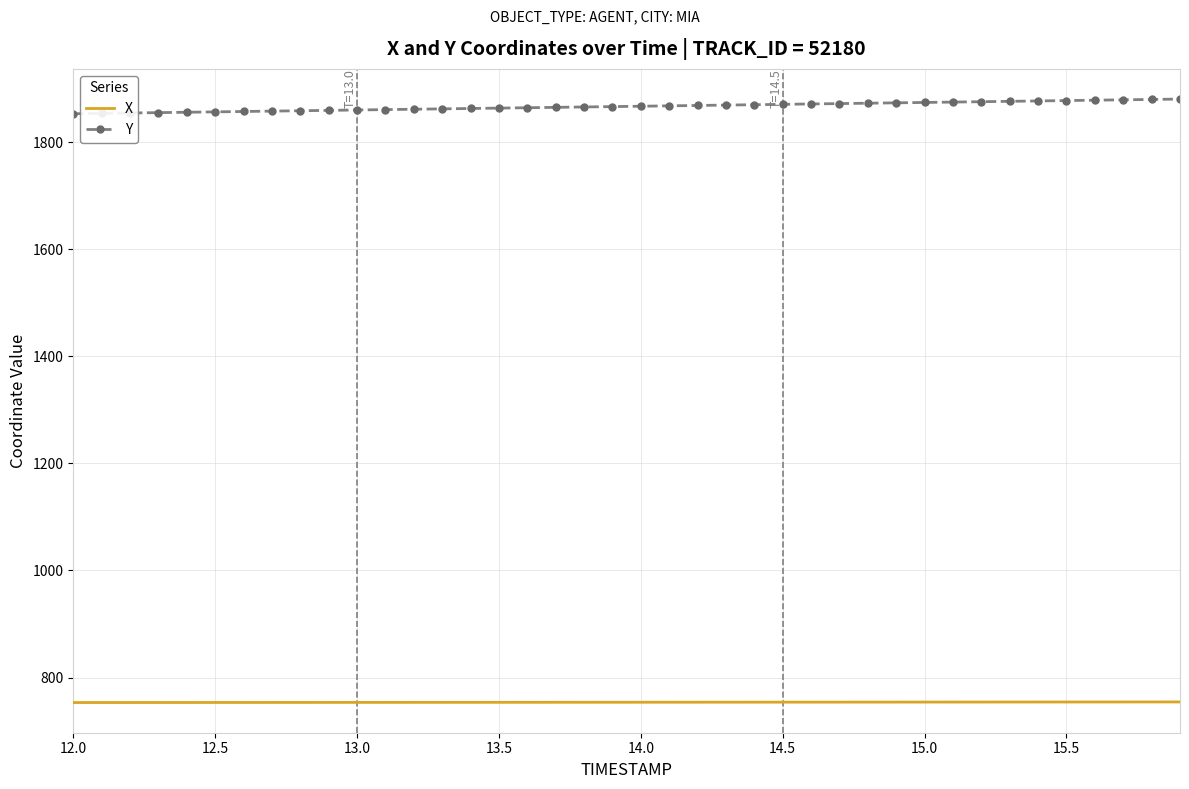

What is the maximum value for Y?

1880.7